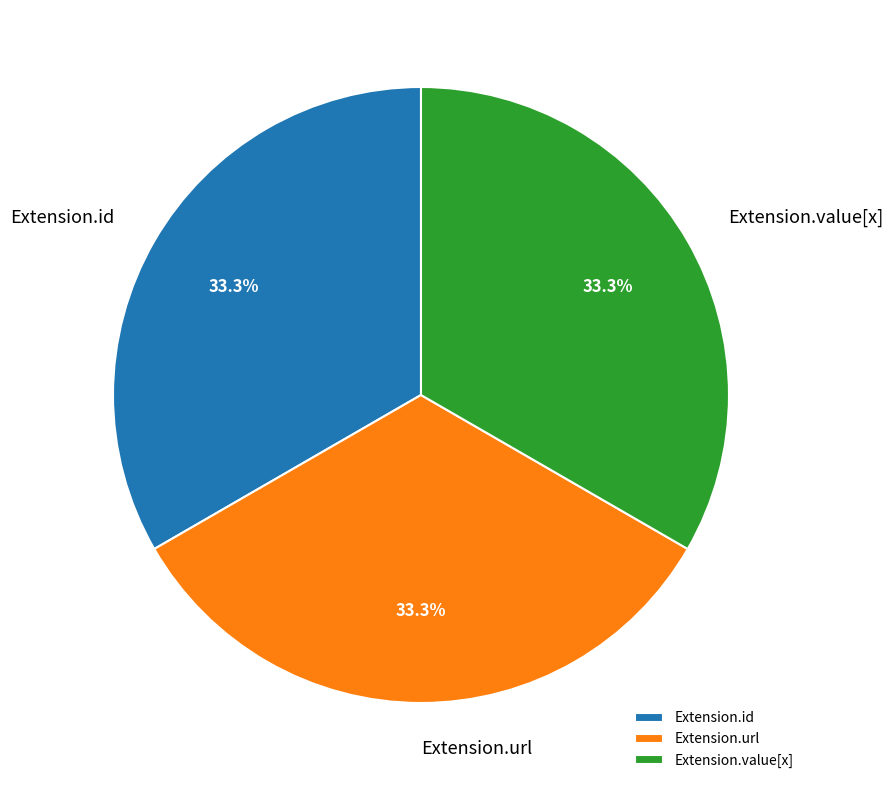

Does any single category account for the majority?

No